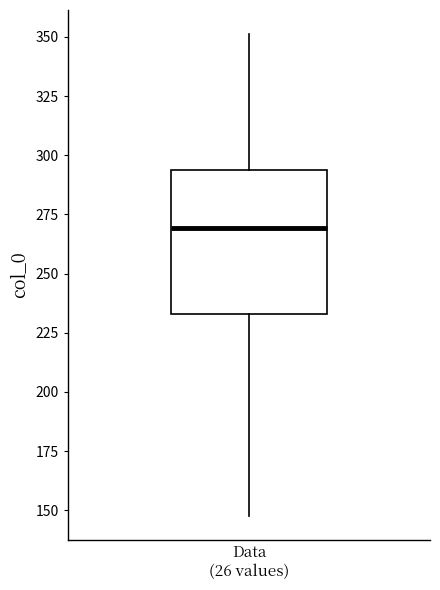

Read this box plot against the y-axis: the position of the median line, the range covered by the box, and the ends of both whiskers. The values are not printed on the chart, so give them approximately, as read against the axis.

median 270, box 235 to 295, whiskers 150 to 350